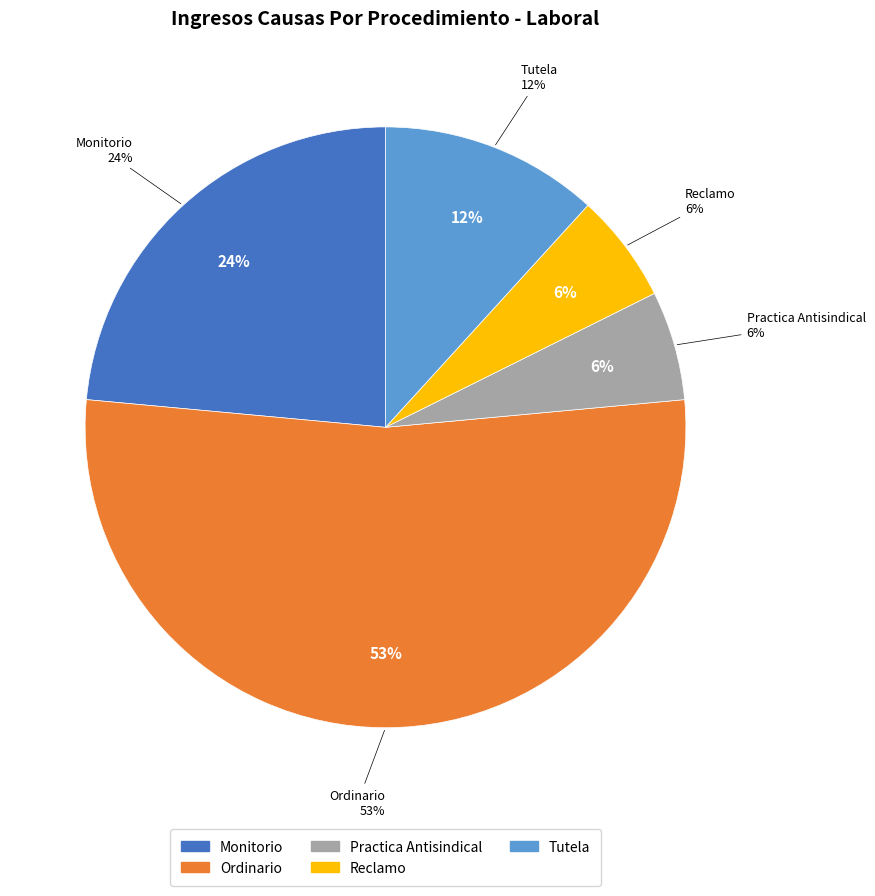

Is the sum of Practica Antisindical and Tutela greater than half?

No